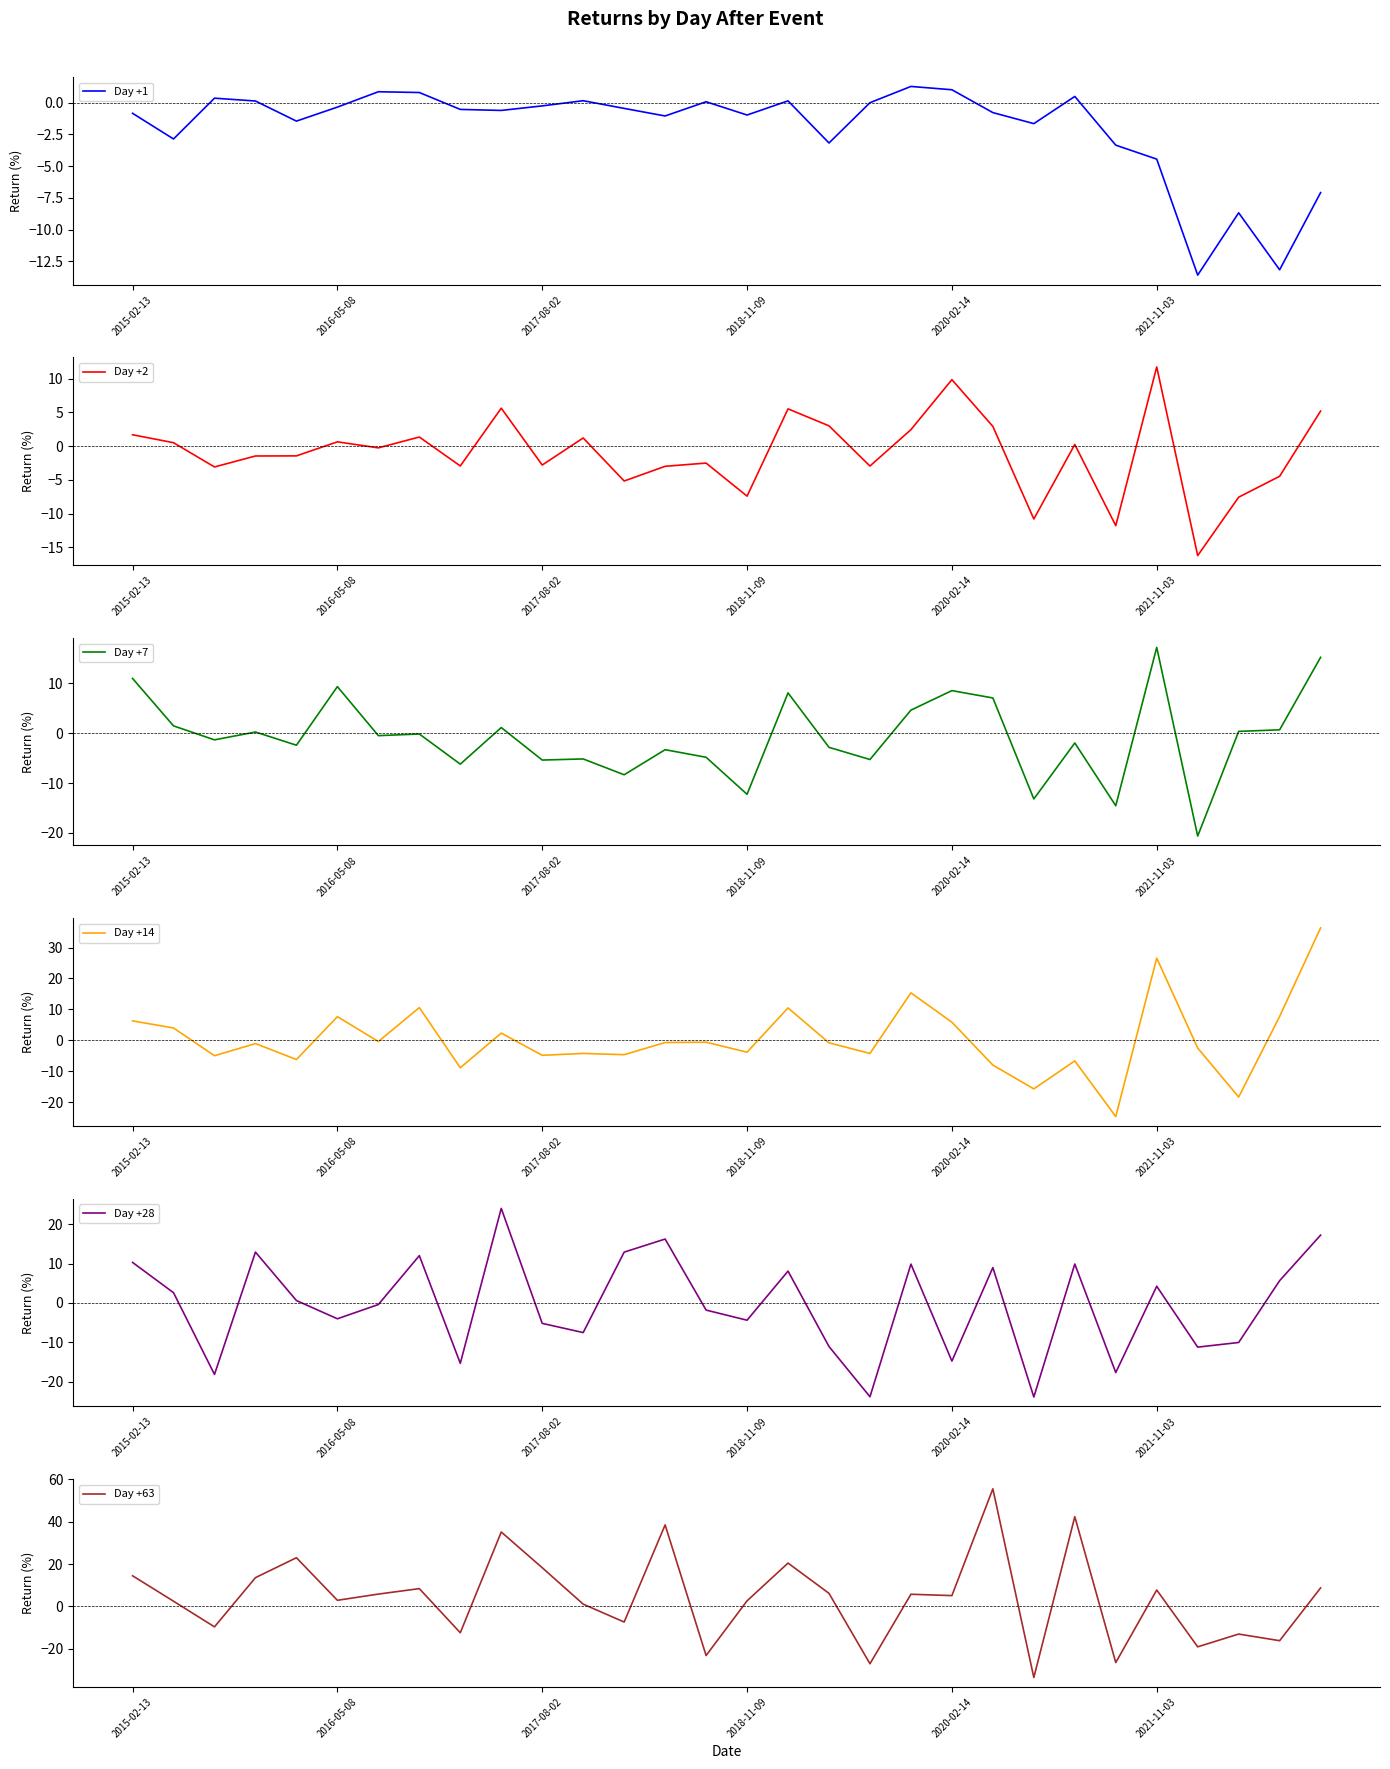

What is the maximum value for Day +14?

36.4